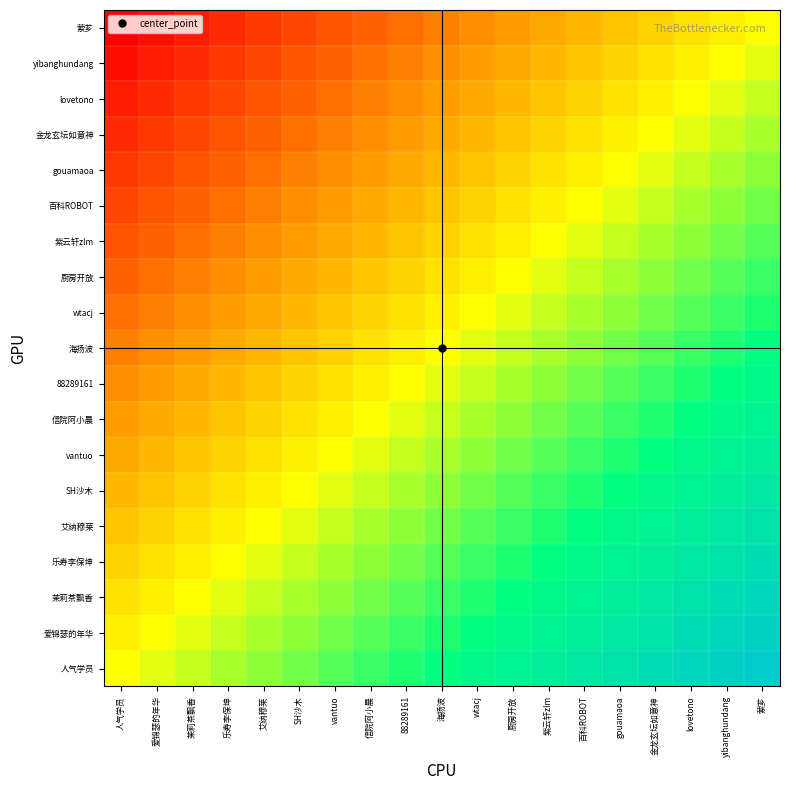

How many data points does each series have?

19